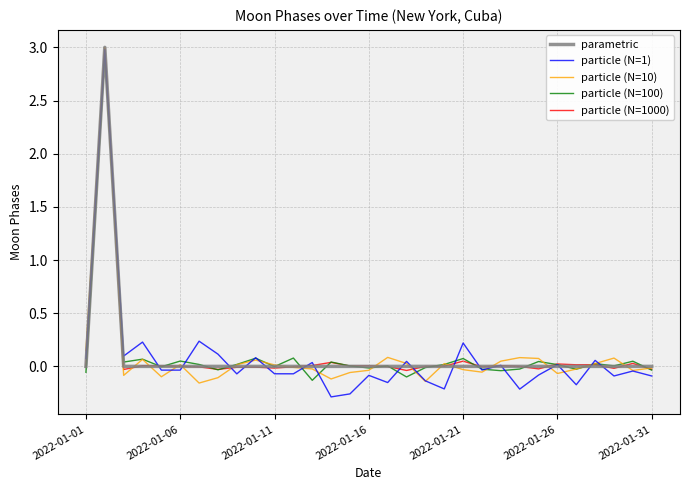

Count the number of data series in this chart.

5